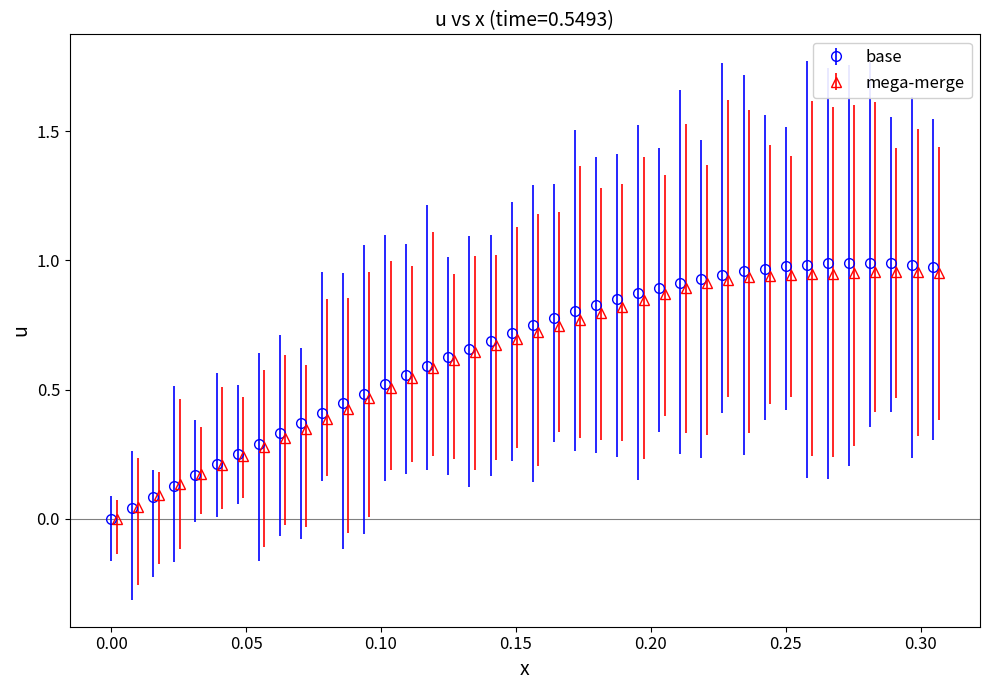

What is the value of the 37th point from the left?

1.0